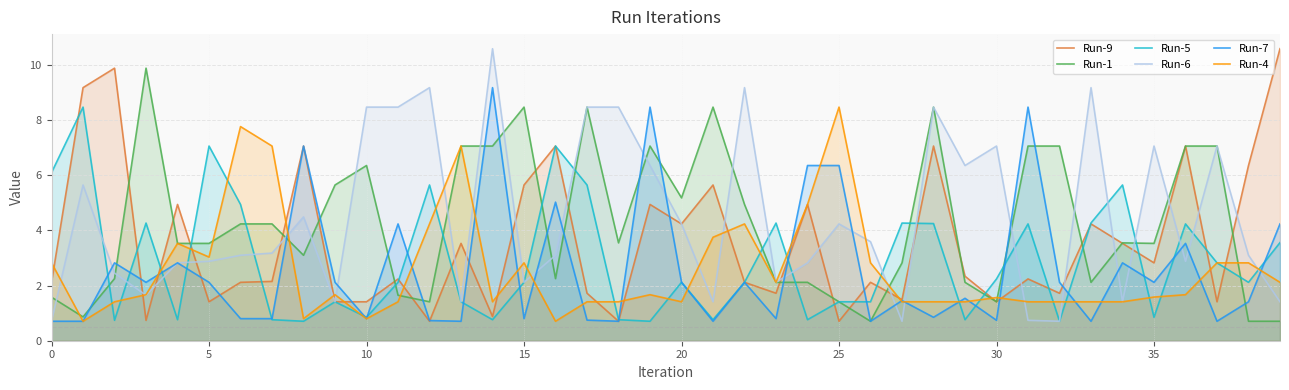

What is the spread (max minus min) of values at 20?

3.8